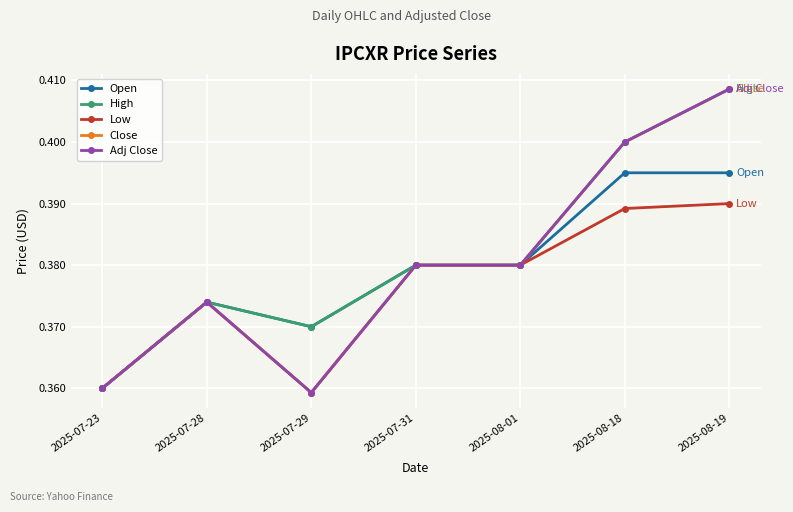

Reading left to right, transcribe all the data shown in this chart.

Open: 0.4	0.4	0.4	0.4	0.4	0.4	0.4
High: 0.4	0.4	0.4	0.4	0.4	0.4	0.4
Low: 0.4	0.4	0.4	0.4	0.4	0.4	0.4
Close: 0.4	0.4	0.4	0.4	0.4	0.4	0.4
Adj Close: 0.4	0.4	0.4	0.4	0.4	0.4	0.4